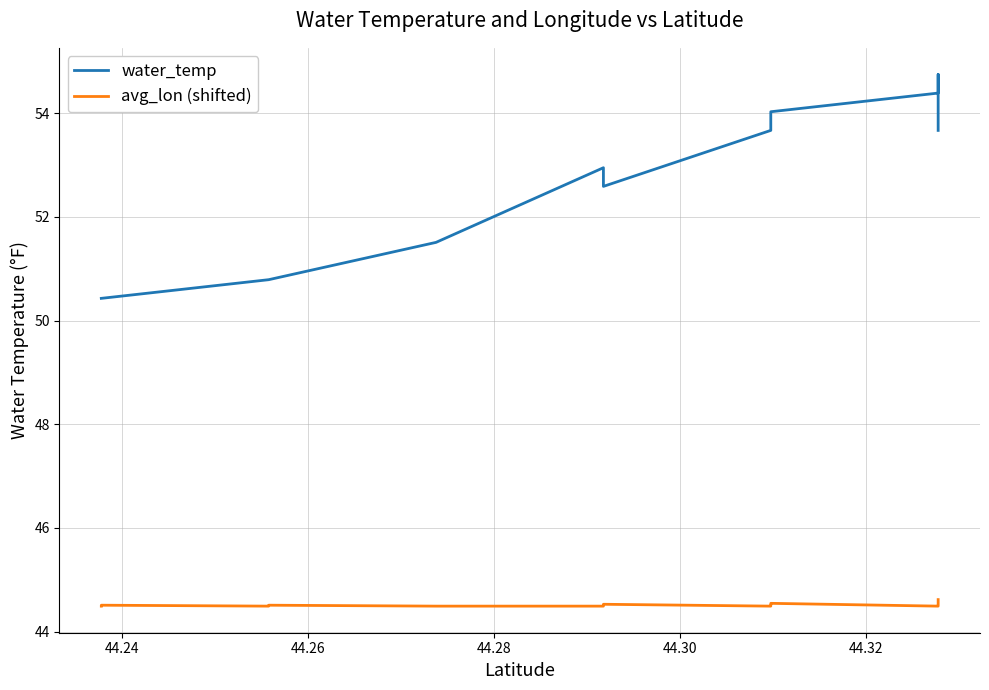

True or false: avg_lon (shifted) has more than 1 interior local peaks.

True